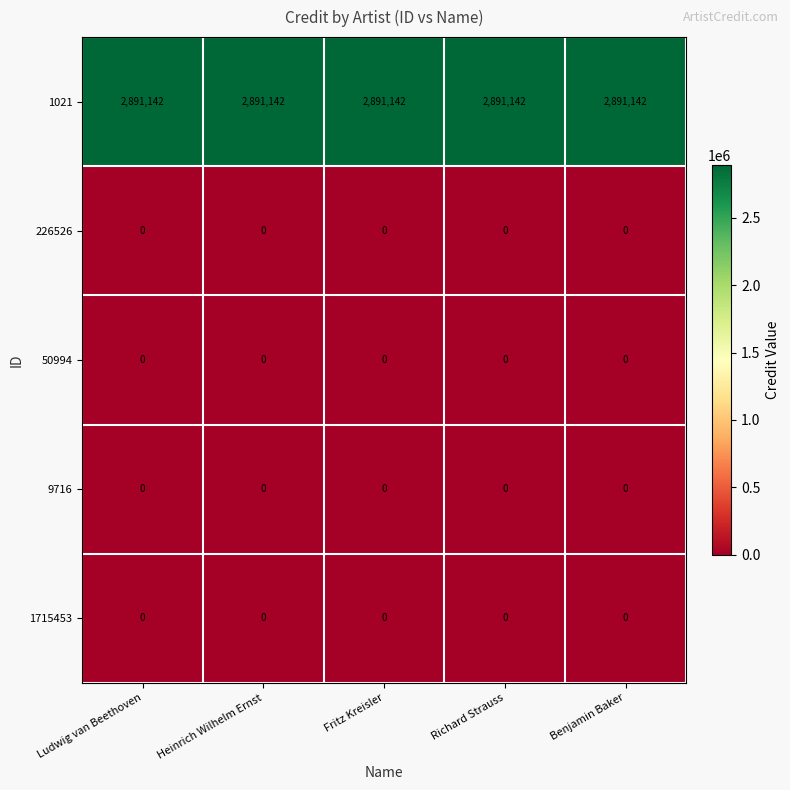

What is the spread (max minus min) of values at Fritz Kreisler?

2891142